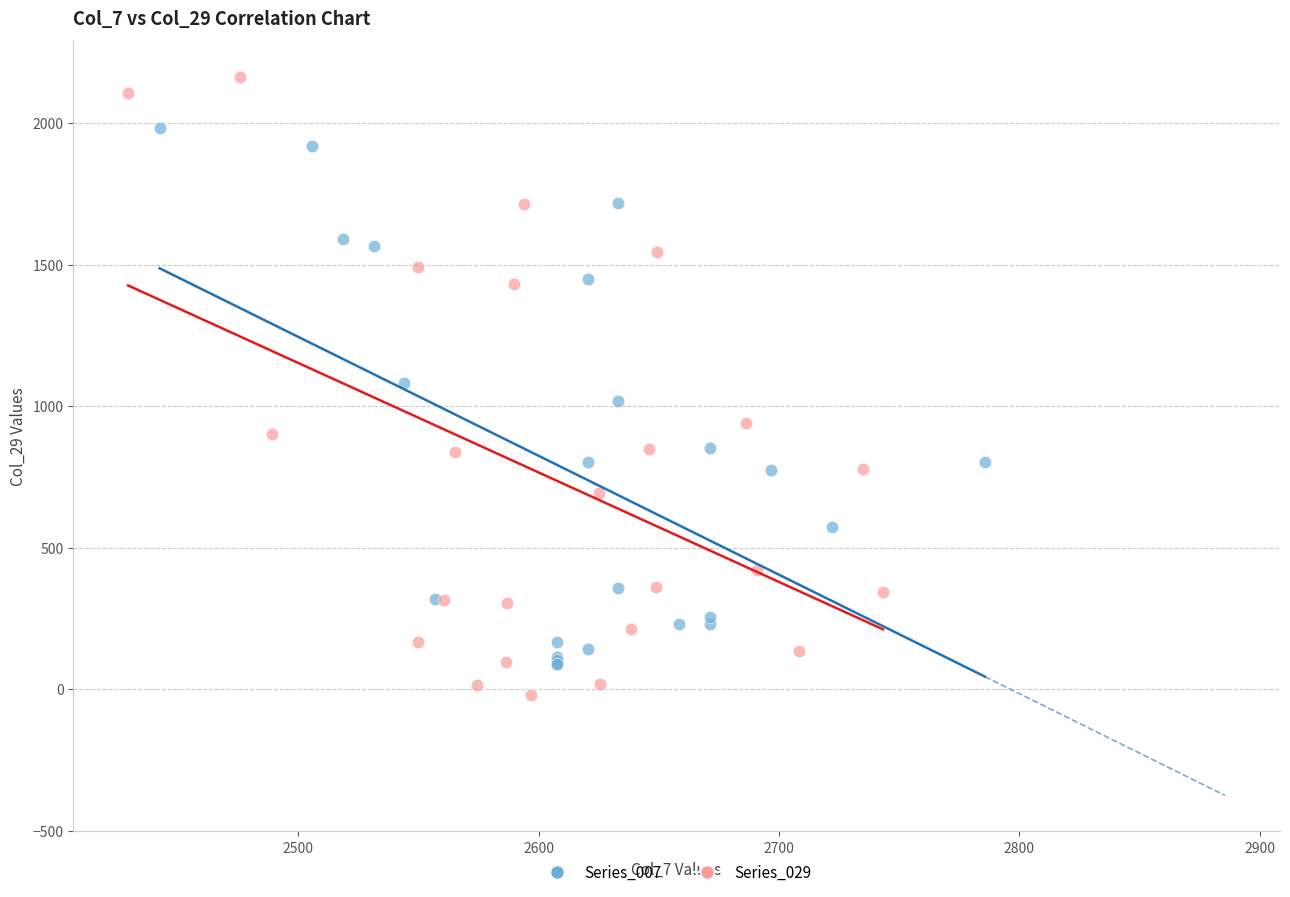

Which series contains the lowest Y value?

Series_029